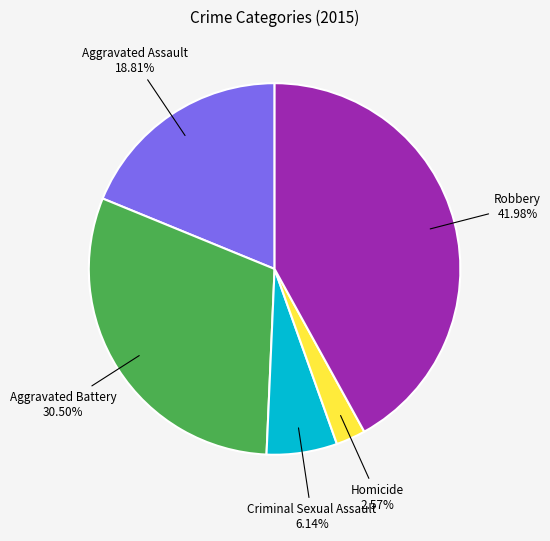

What percentage is the Criminal Sexual Assault slice, to the nearest percent?

6%